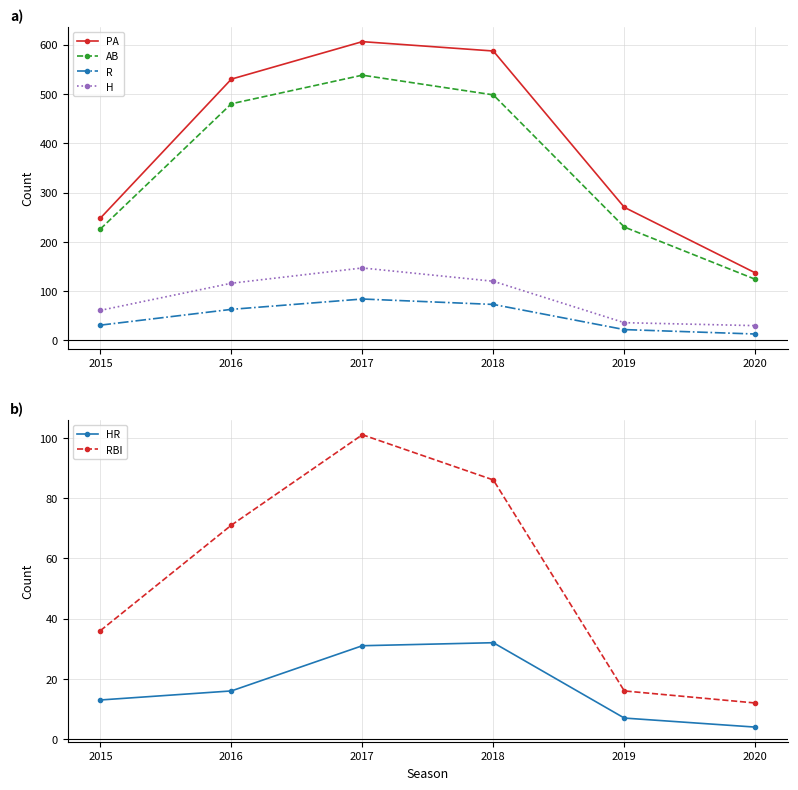

What is the sum of the PA values at 2015 and 2018?

835